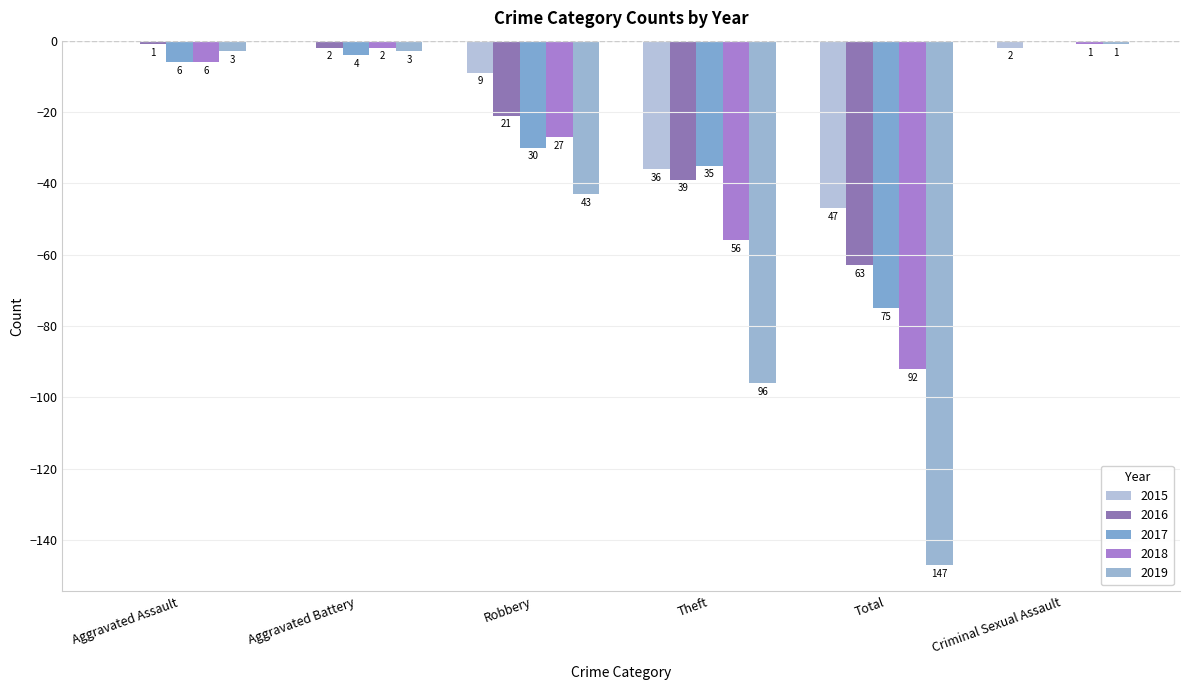

Where is 2015 nearest to the value -23?

Theft